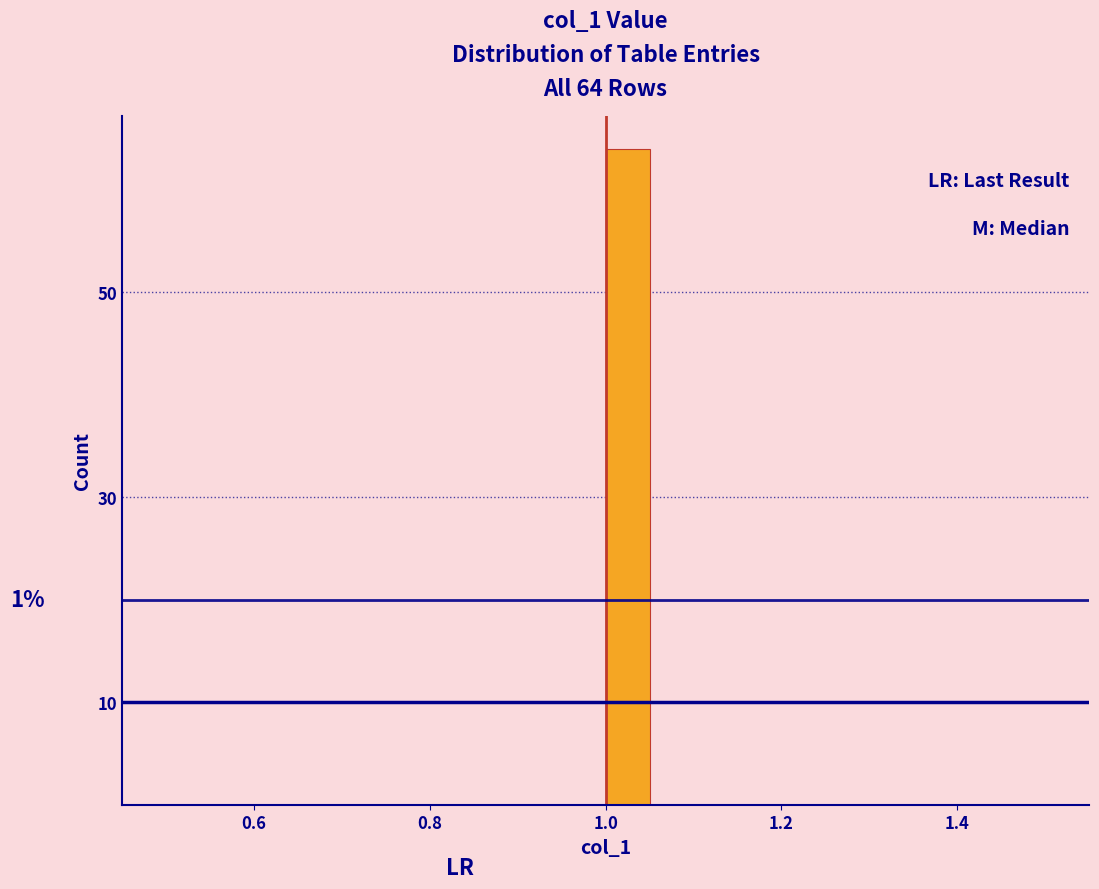

Read against the x-axis, roughly where is the centre of the tallest bar?

1.02